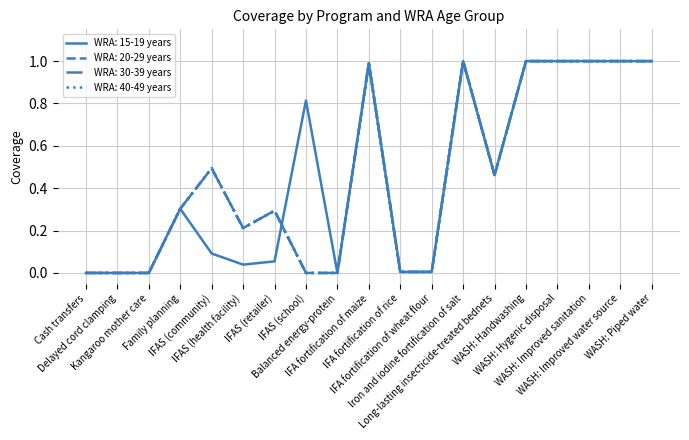

How many interior local peaks does the WRA: 30-39 years series have?

4